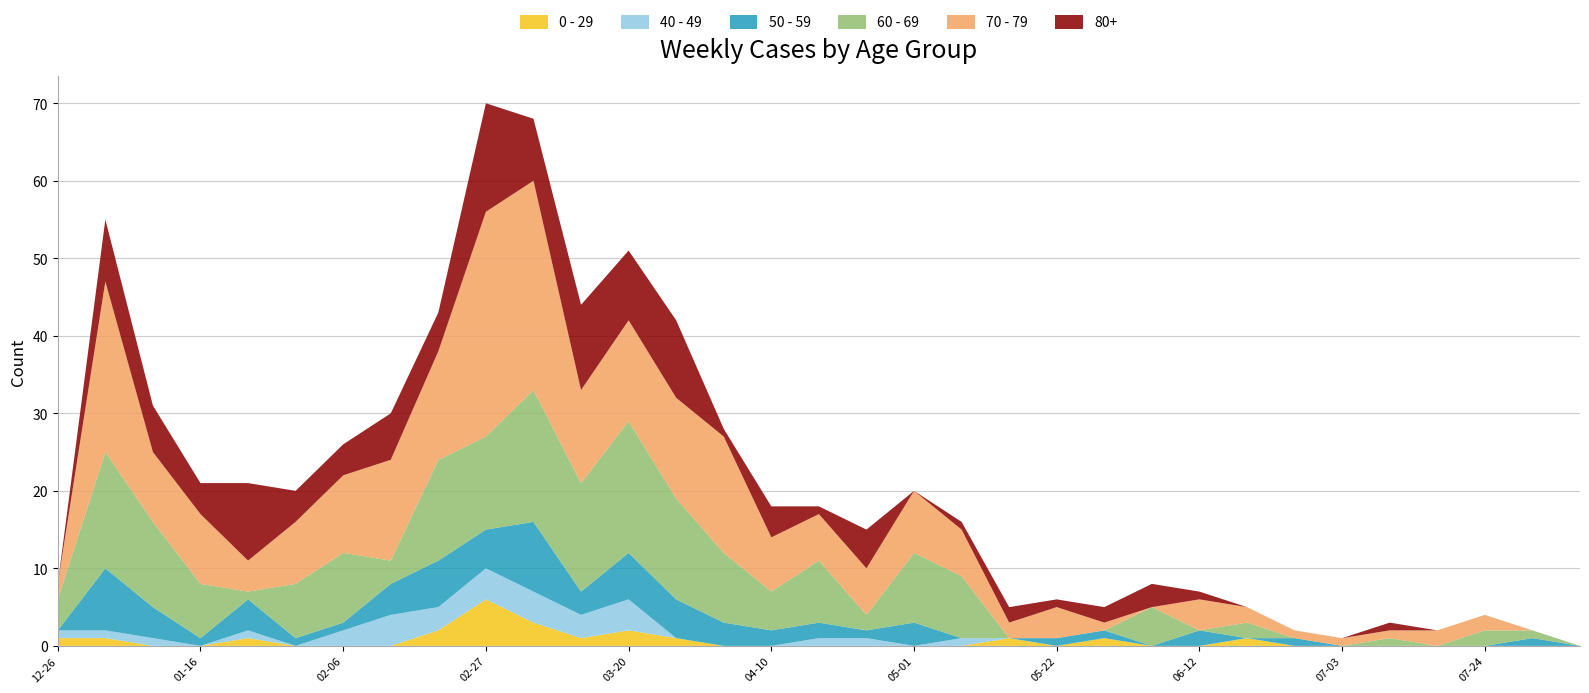

Reading right to left, extract all data points from this chart.

0 - 29: 0	0	0	0	0	0	0	1	0	0	1	0	1	0	0	0	0	0	0	1	2	1	3	6	2	0	0	0	1	0	0	1	1
40 - 49: 0	0	0	0	0	0	0	0	0	0	0	0	0	1	0	1	1	0	0	0	4	3	4	4	3	4	2	0	1	0	1	1	1
50 - 59: 0	1	0	0	0	0	1	0	2	0	1	1	0	0	3	1	2	2	3	5	6	3	9	5	6	4	1	1	4	1	4	8	0
60 - 69: 0	1	2	0	1	0	0	2	0	5	0	0	0	8	9	2	8	5	9	13	17	14	17	12	13	3	9	7	1	7	11	15	4
70 - 79: 0	0	2	2	1	1	1	2	4	0	1	4	2	6	8	6	6	7	15	13	13	12	27	29	14	13	10	8	4	9	9	22	2
80+: 0	0	0	0	1	0	0	0	1	3	2	1	2	1	0	5	1	4	1	10	9	11	8	14	5	6	4	4	10	4	6	8	0